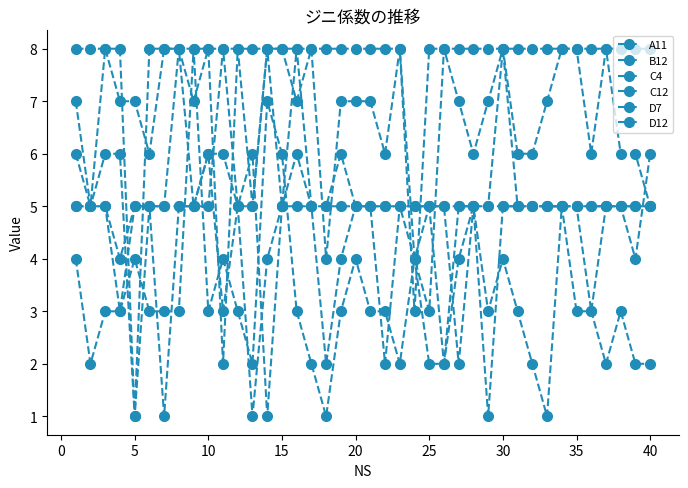

Which series has the largest total across all categories?

C4